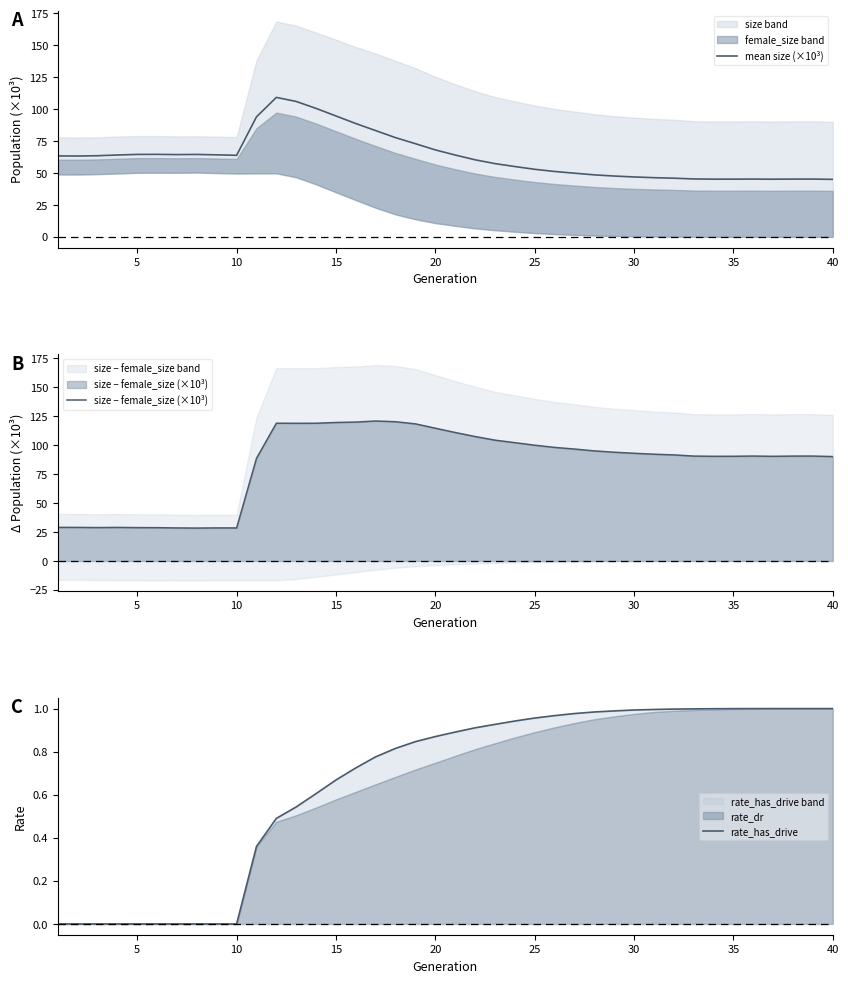

What is the difference between the maximum and second lowest values in the mean size (×10³) series?

64.1